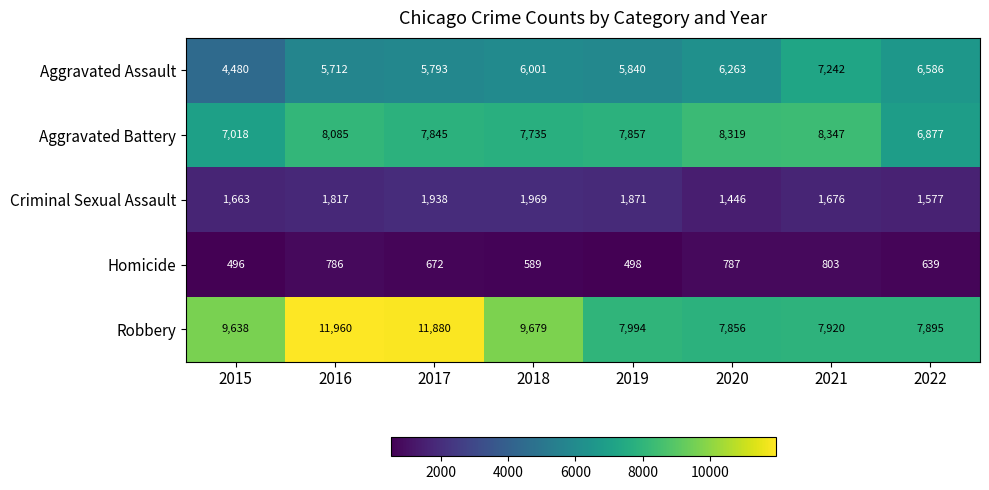

Which label corresponds to the smallest value in the chart?

2015